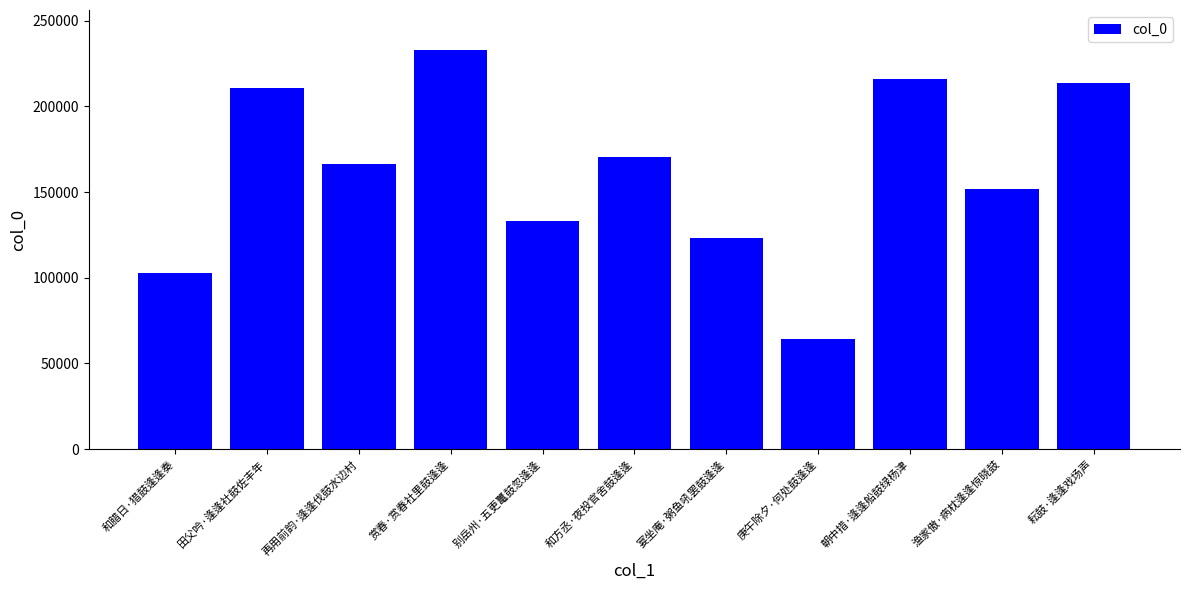

What is the label of the 3rd bar from the left?

再用前韵·逢逢伐鼓水边村